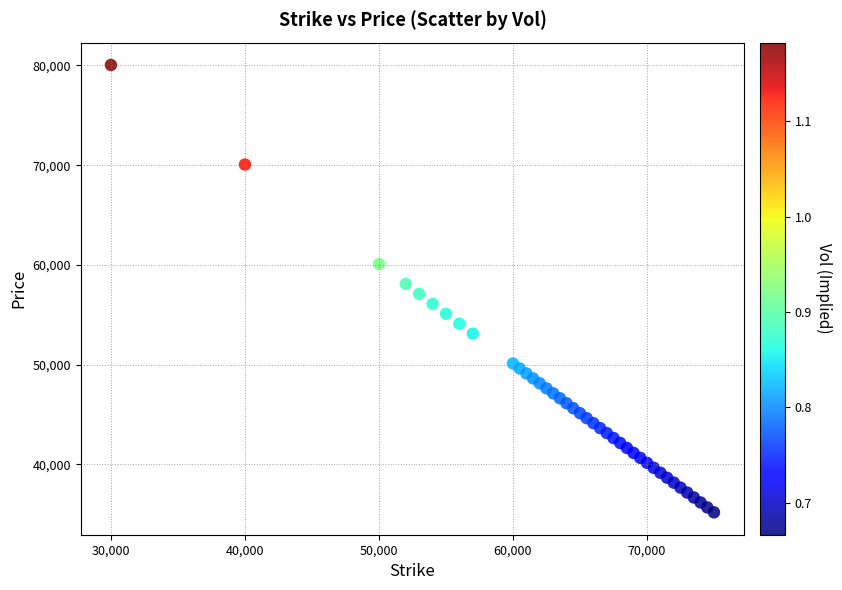

What is the range of X values (max minus min)?

45000.0